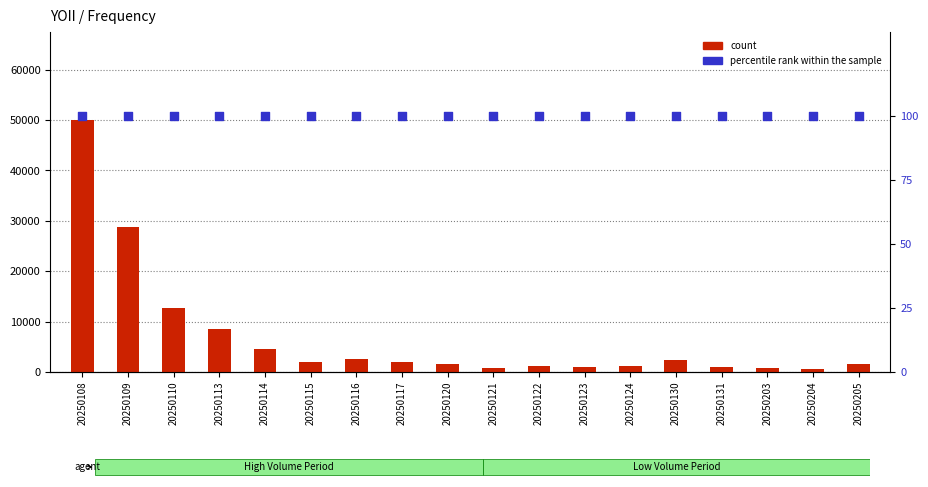

What are all the series names shown in the legend?

count, percentile rank within the sample